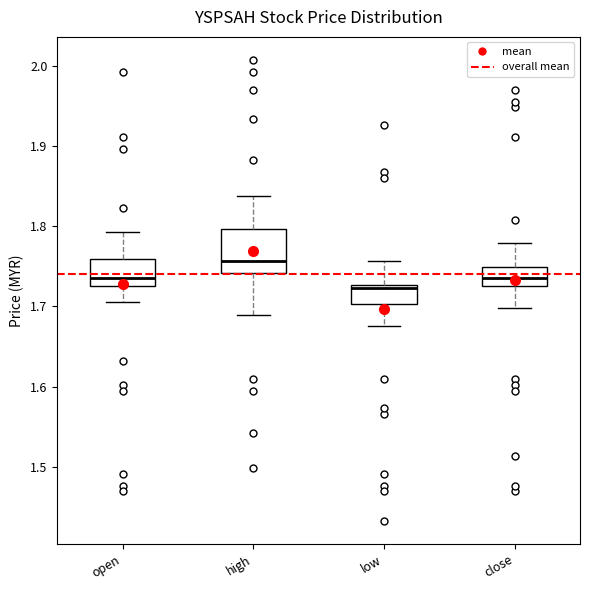

Reading left to right, transcribe this box plot: for each box, give where its median line is, the range the box spans, and where its two whiskers end, as read against the y-axis. The values are not printed on the chart, so give them approximately, as read against the axis.

open: median 1.74, box 1.73 to 1.76, whiskers 1.71 to 1.79
high: median 1.76, box 1.74 to 1.80, whiskers 1.69 to 1.84
low: median 1.72, box 1.70 to 1.73, whiskers 1.68 to 1.76
close: median 1.74, box 1.73 to 1.75, whiskers 1.70 to 1.78